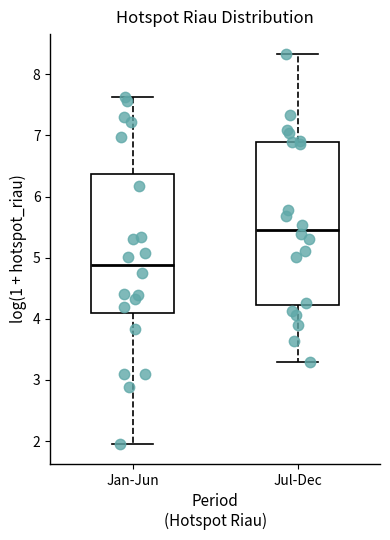

Which box is the tallest, from its lower edge to its upper edge?

Jul-Dec